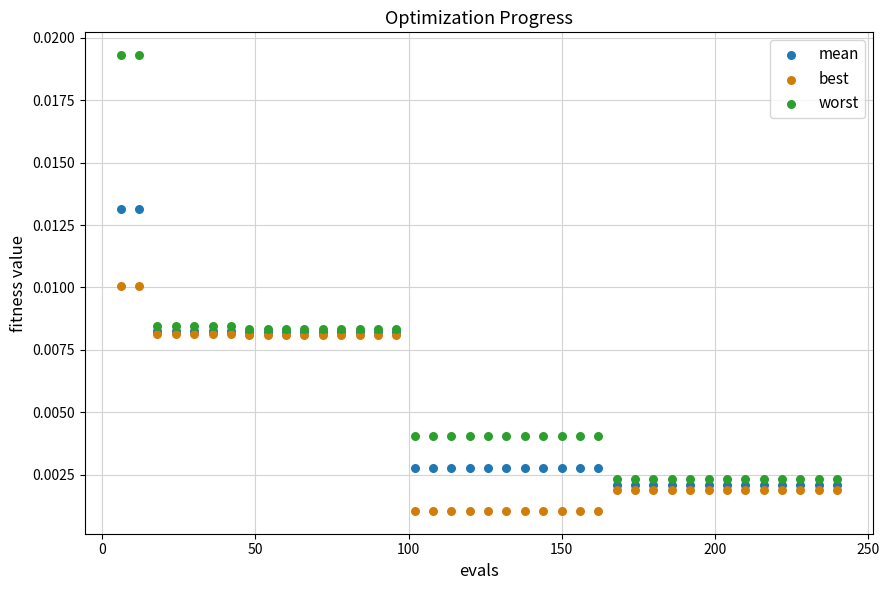

Which series reaches the maximum Y coordinate?

worst